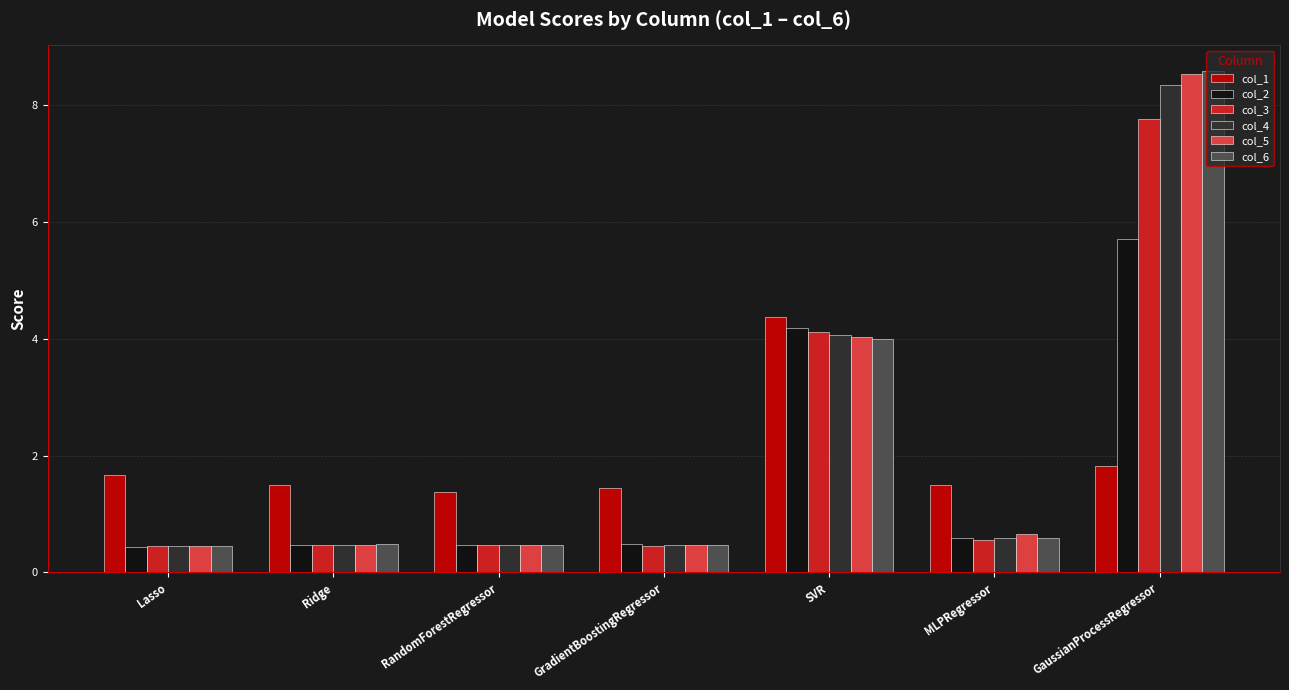

What is the average value of the col_2 series?

1.8